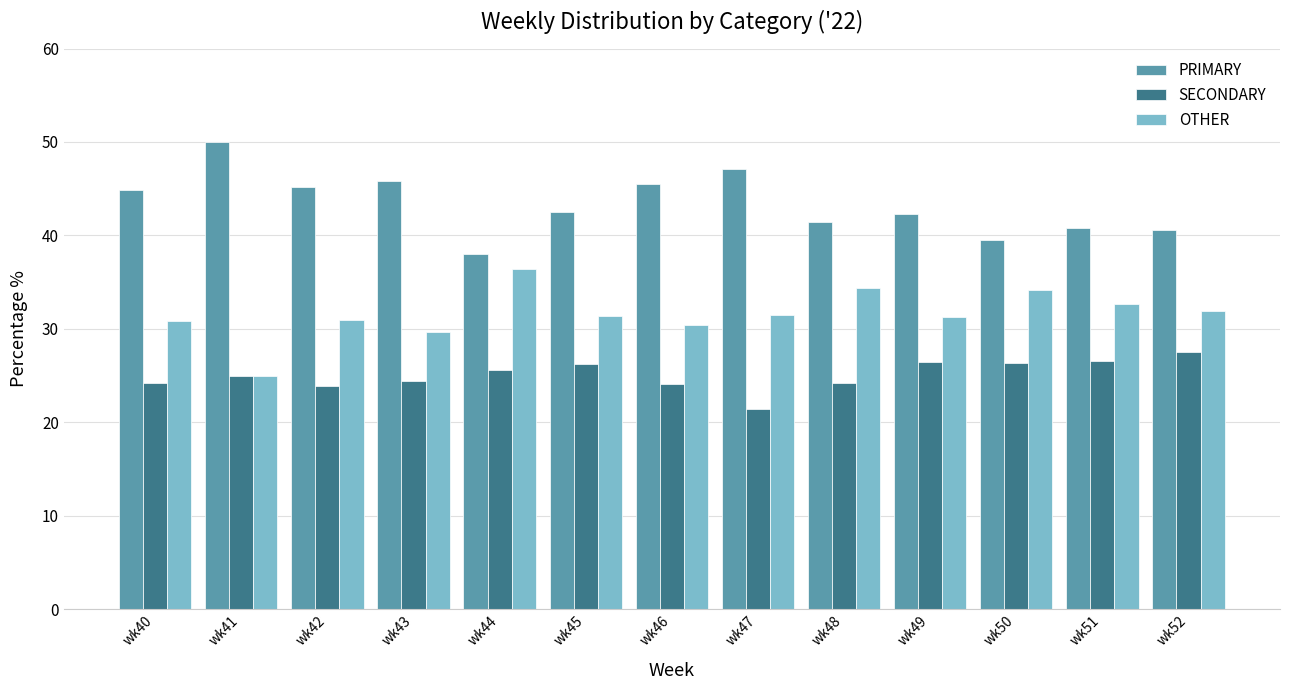

What is the difference between the highest and lowest values at wk44?

12.5